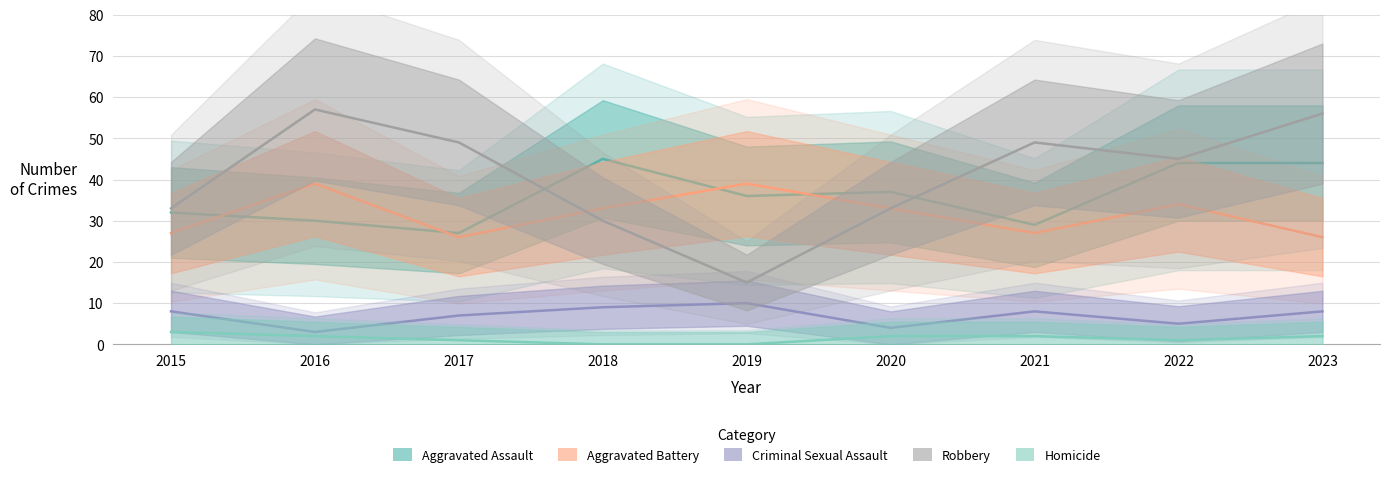

What is the difference between the highest and lowest values at 2022?

44